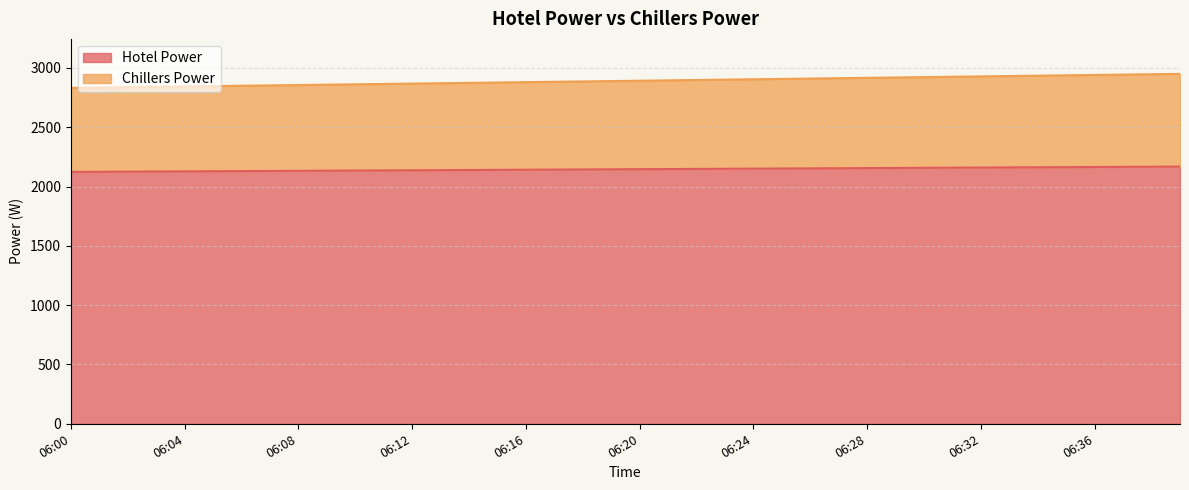

What is the value of the Hotel Power point at the 4th from the left?

2126.4